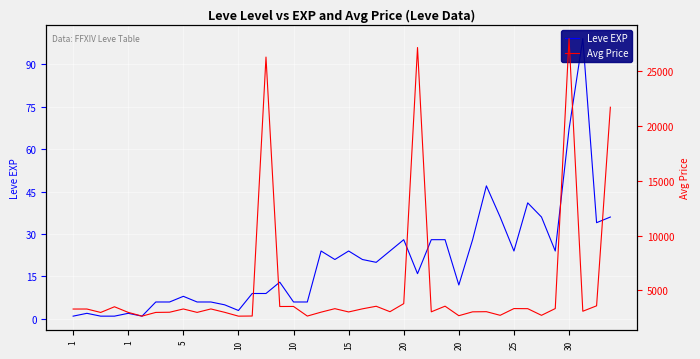

Where is Avg Price nearest to the value 15324?

39